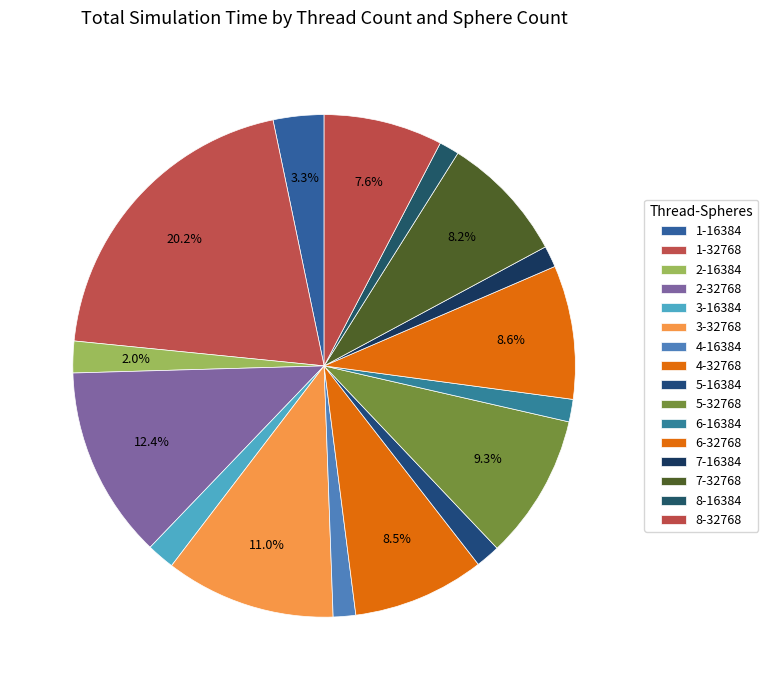

To the nearest percent, what portion does 7-16384 represent?

1%